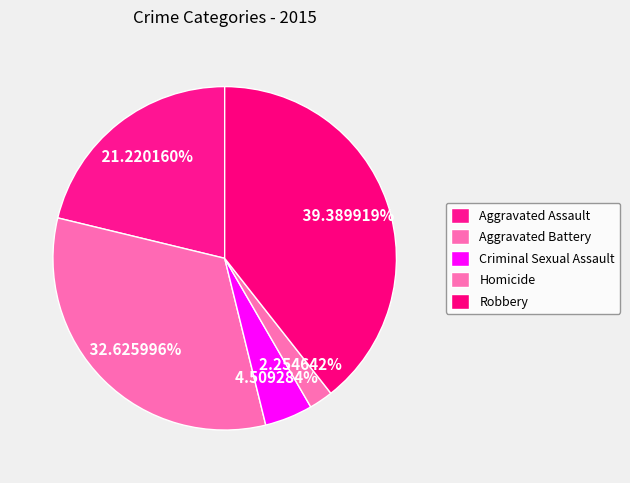

The Aggravated Battery slice represents 33% of the pie. True or false?

True